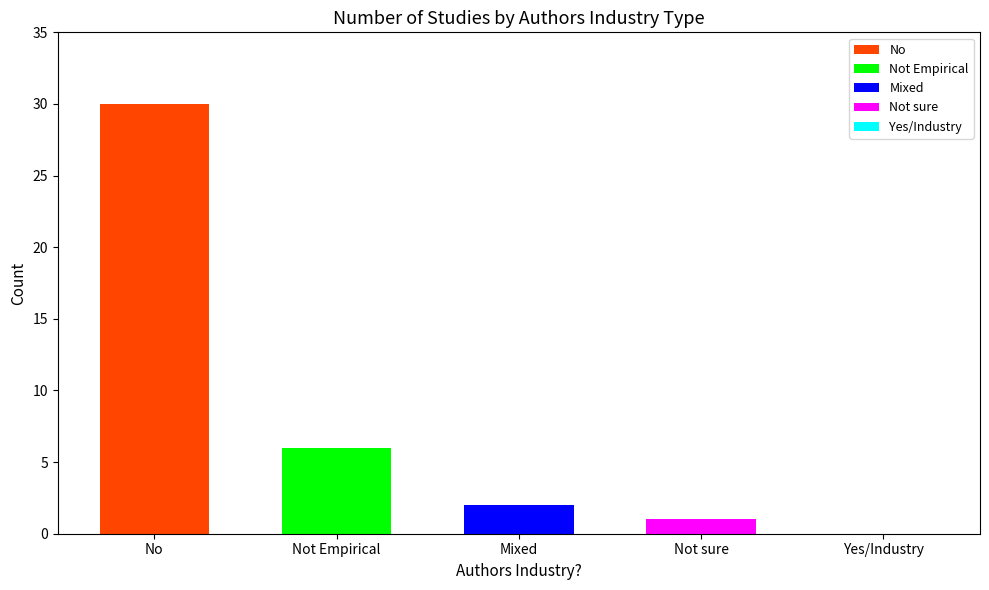

Where does the data first go above 7?

No